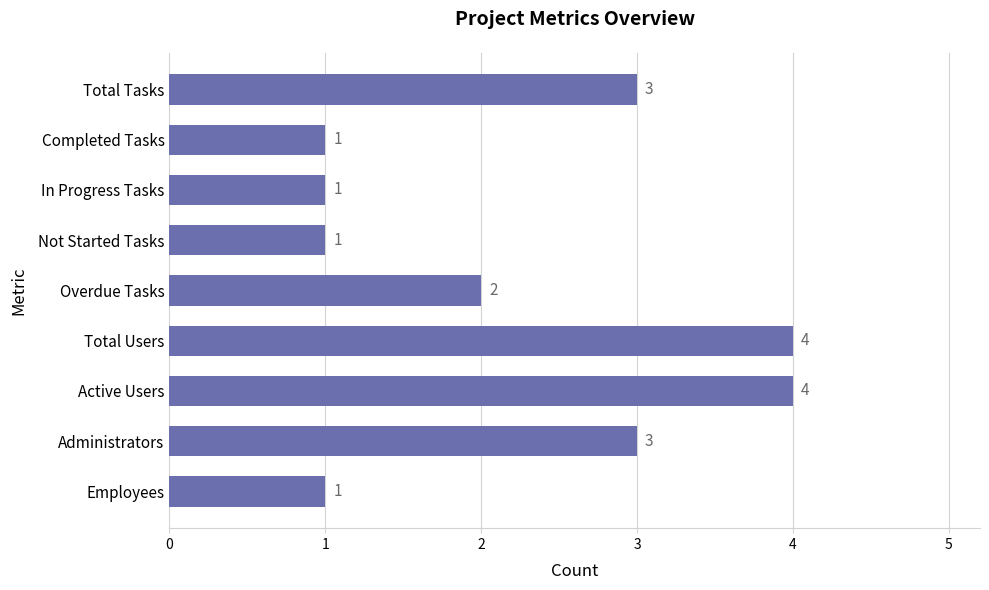

Reading top to bottom, extract all data points from this chart.

Total Tasks=3	Completed Tasks=1	In Progress Tasks=1	Not Started Tasks=1	Overdue Tasks=2	Total Users=4	Active Users=4	Administrators=3	Employees=1